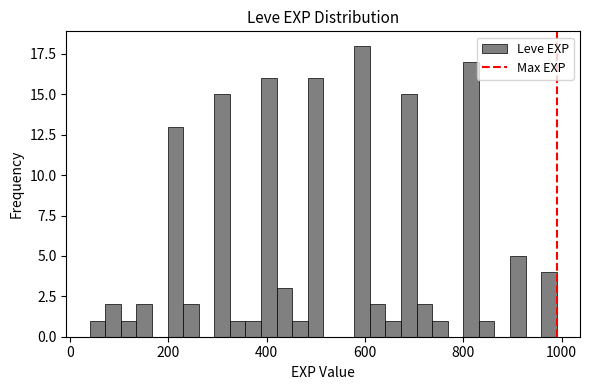

Read against the x-axis, roughly where is the centre of the tallest bar?

600